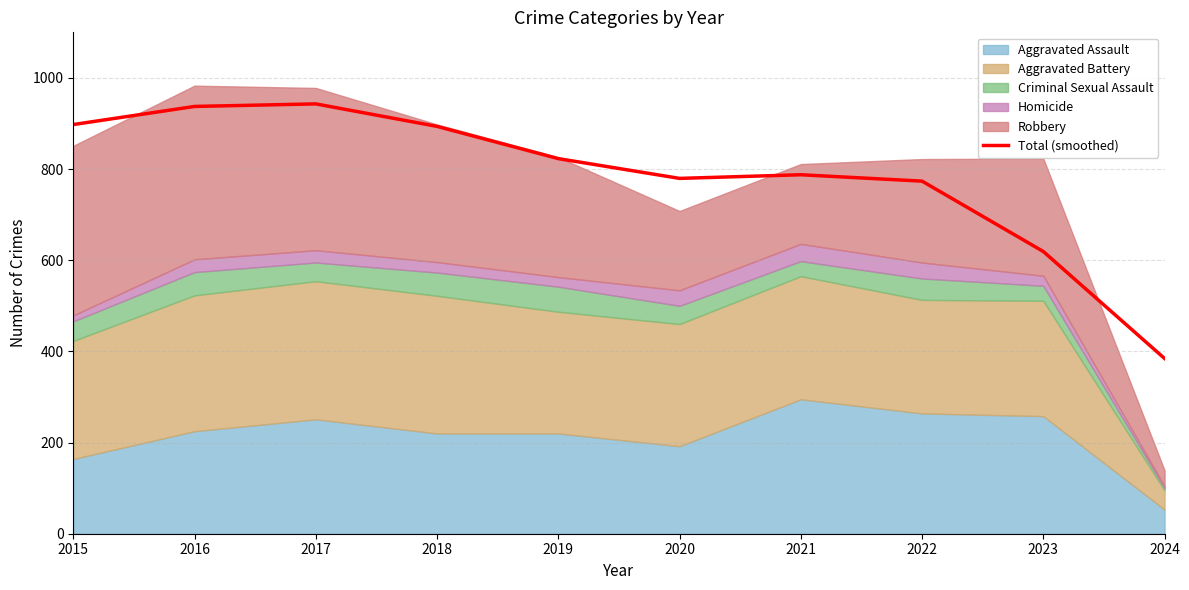

The value at 2023 is 944.5. True or false?

False